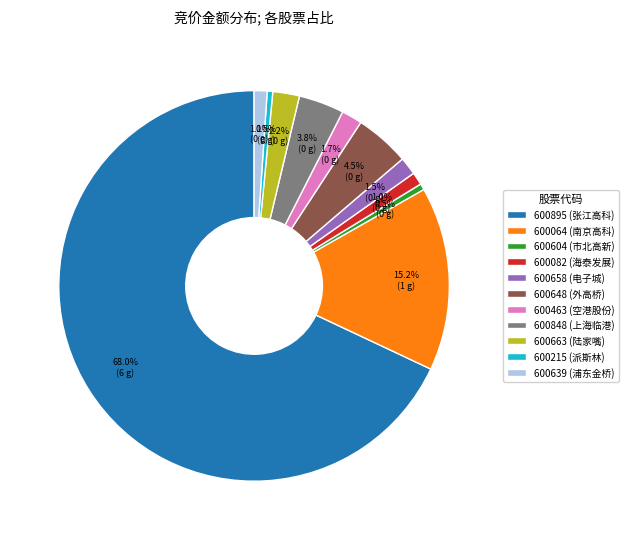

Do 600895 (张江高科) and 600663 (陆家嘴) together represent more than half of the pie?

Yes